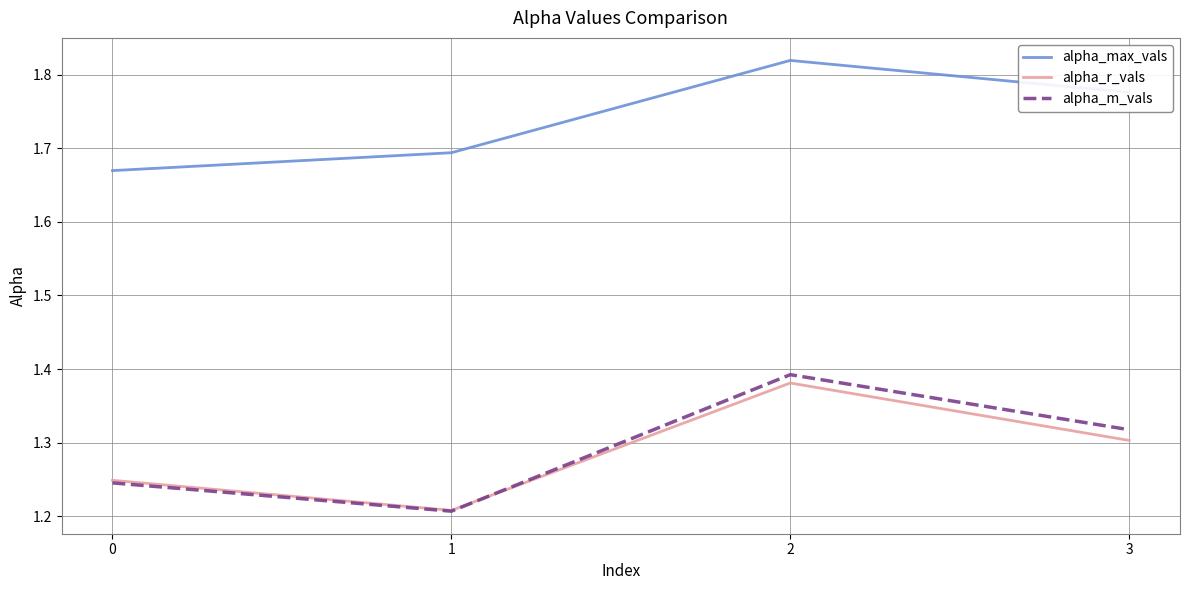

What is the difference between the second highest and second lowest values in the alpha_max_vals series?

0.1